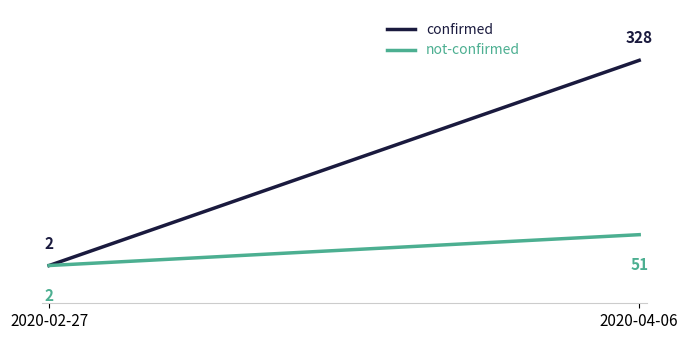

How many confirmed values are between 2 and 328?

2